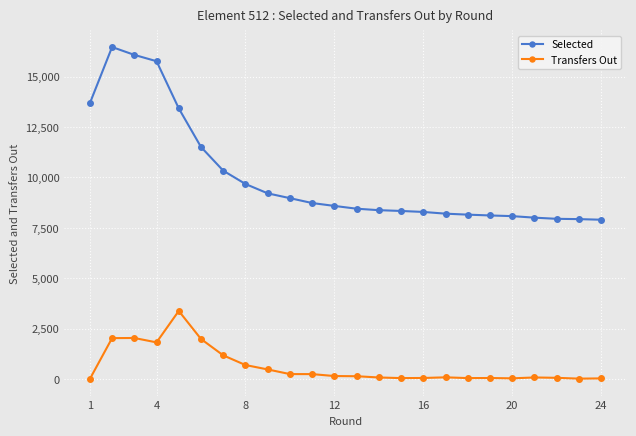

What is the highest value of the Selected series?

16468